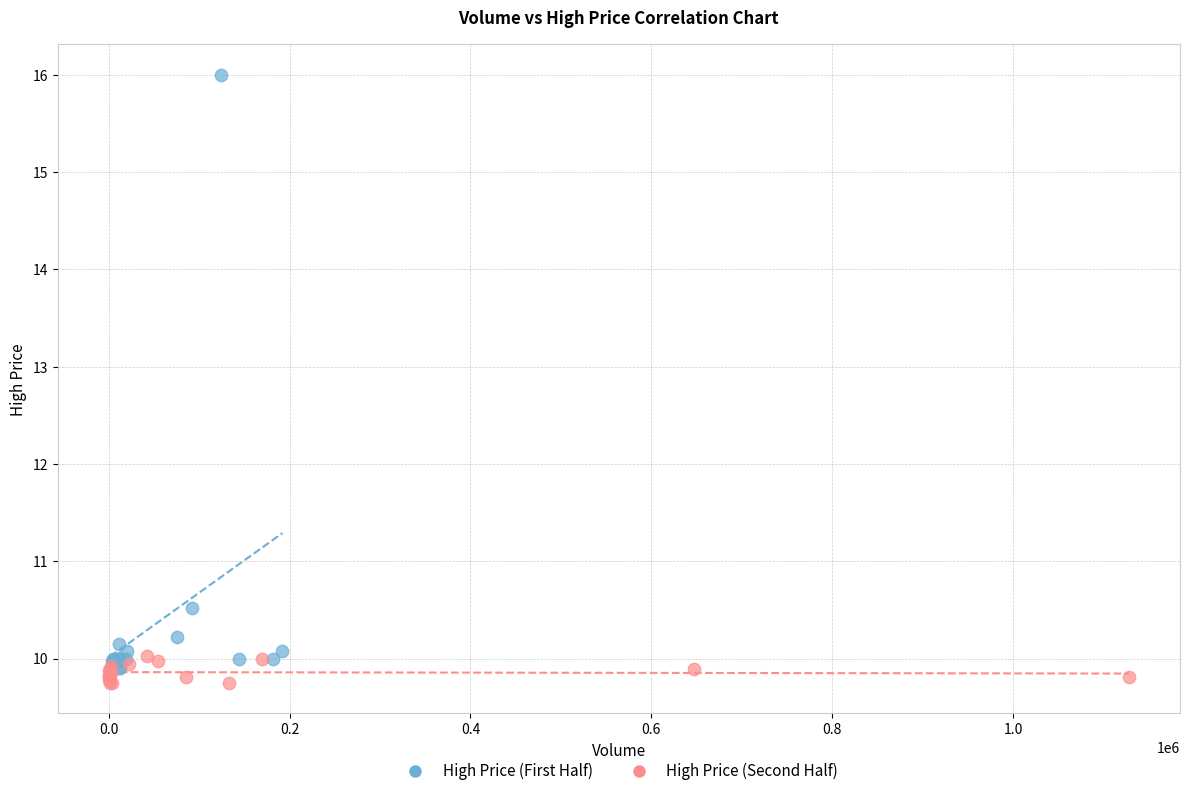

Which series reaches the maximum Y coordinate?

High Price (First Half)